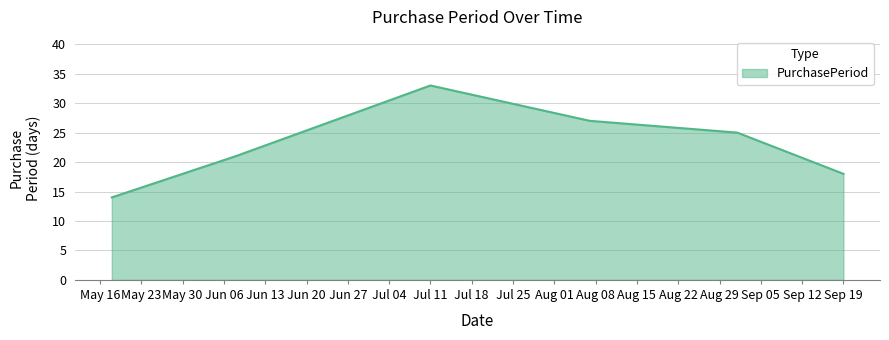

How many interior local peaks (higher than both neighbors) does the data have?

1